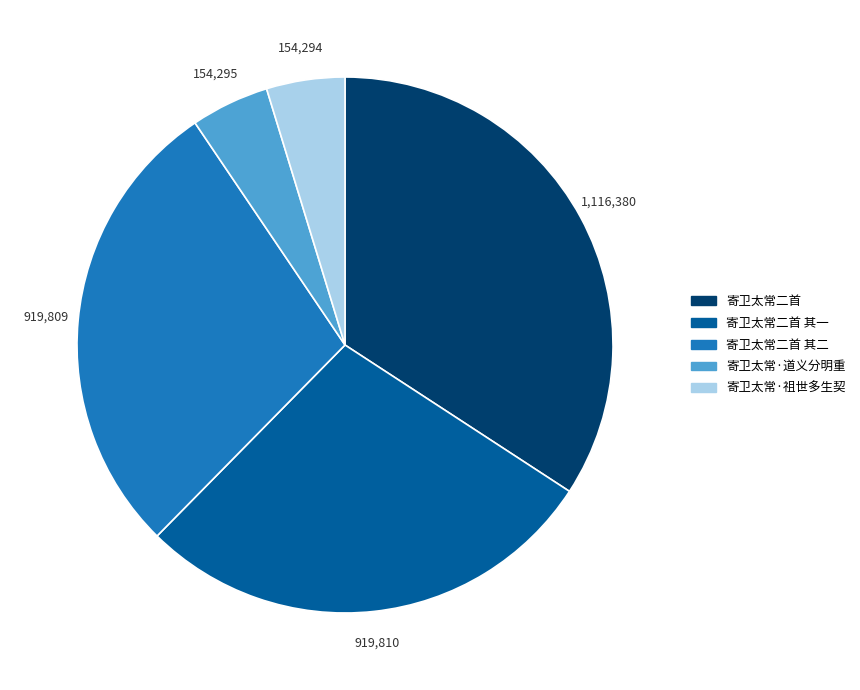

The 寄卫太常二首 其二 slice represents 43% of the pie. True or false?

False